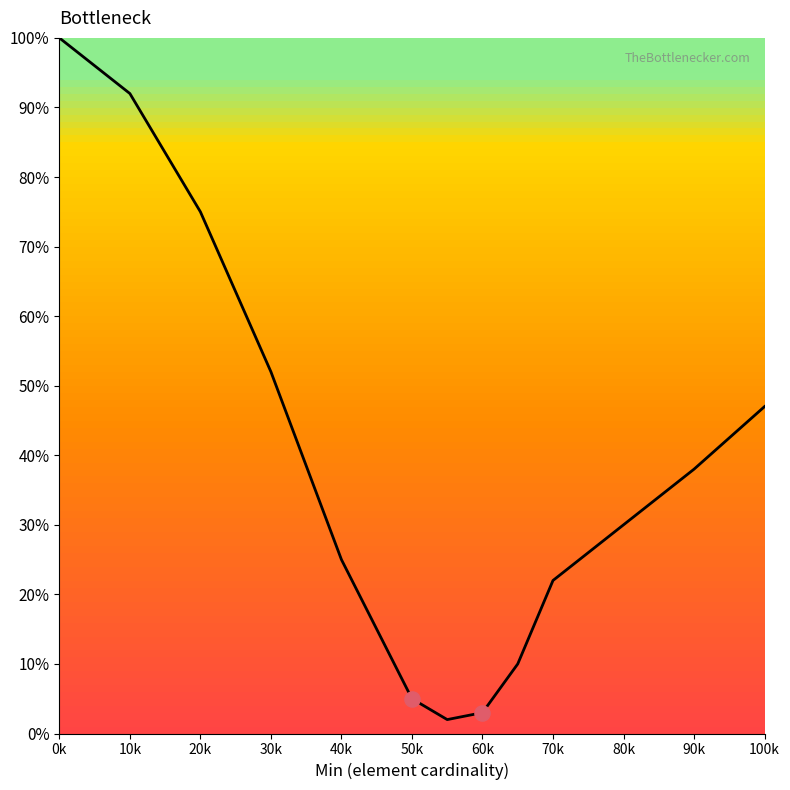

What is the maximum value shown in the chart?

100